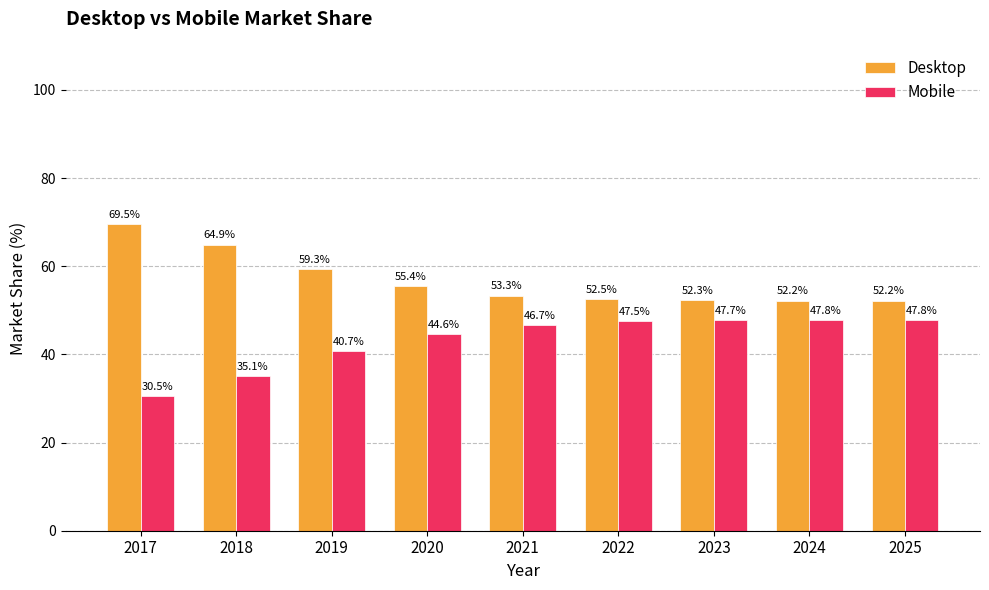

The Mobile series shows 26.2 at 2024. True or false?

False